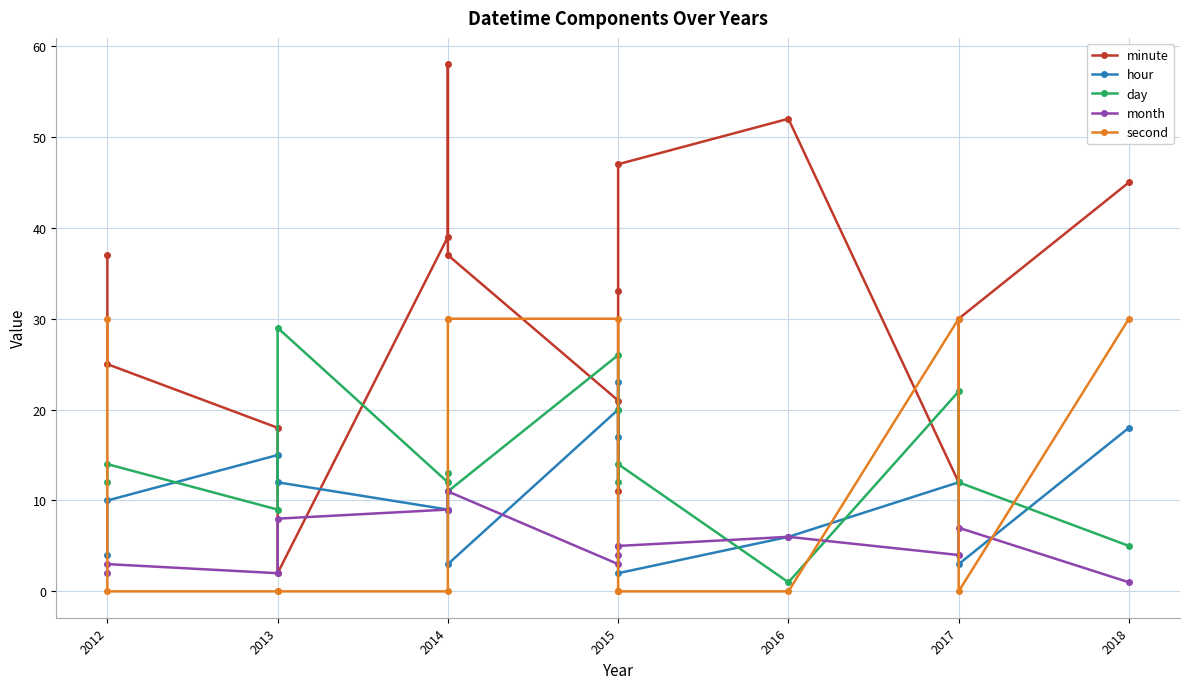

How many values in the hour series are below 11?

7